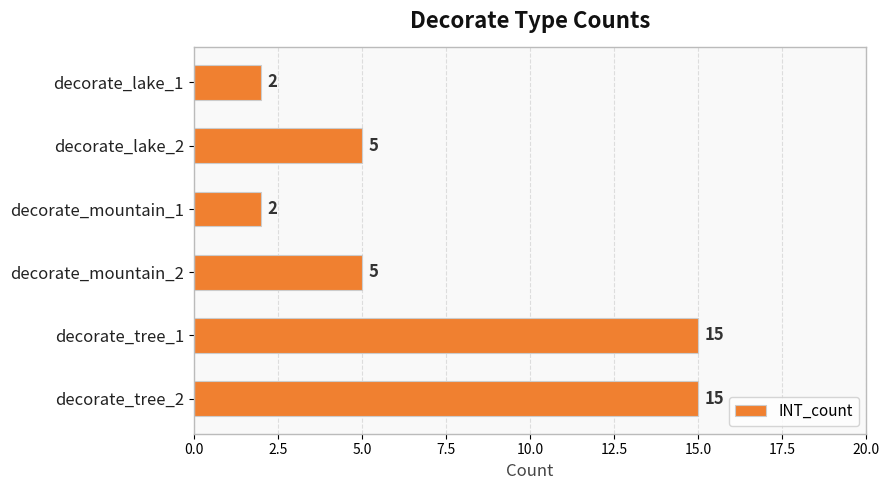

How many bars are there in total?

6